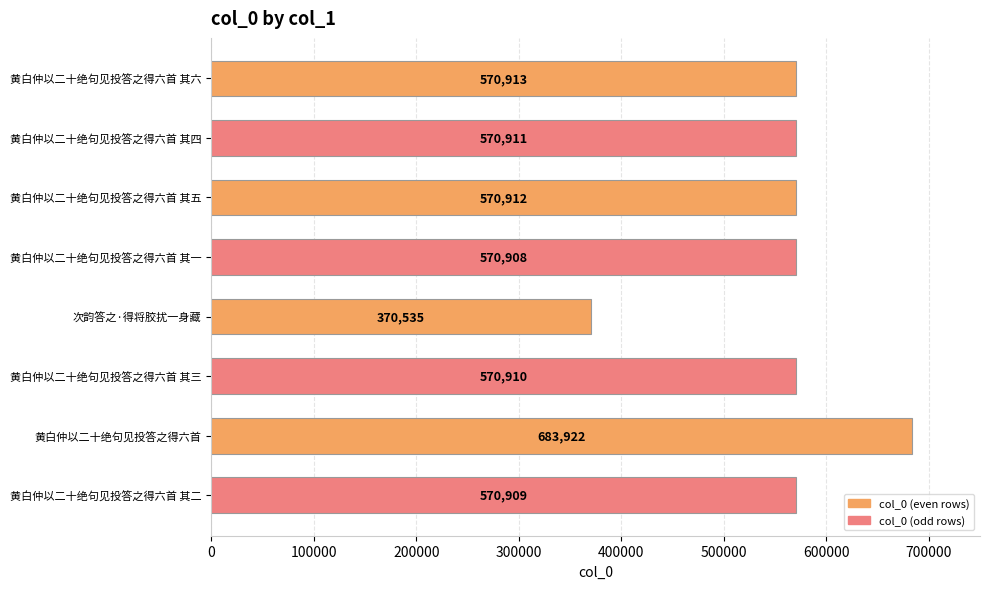

Reading top to bottom, extract all data points from this chart.

黄白仲以二十绝句见投答之得六首 其六=570913	黄白仲以二十绝句见投答之得六首 其四=570911	黄白仲以二十绝句见投答之得六首 其五=570912	黄白仲以二十绝句见投答之得六首 其一=570908	次韵答之·得将胶扰一身藏=370535	黄白仲以二十绝句见投答之得六首 其三=570910	黄白仲以二十绝句见投答之得六首=683922	黄白仲以二十绝句见投答之得六首 其二=570909